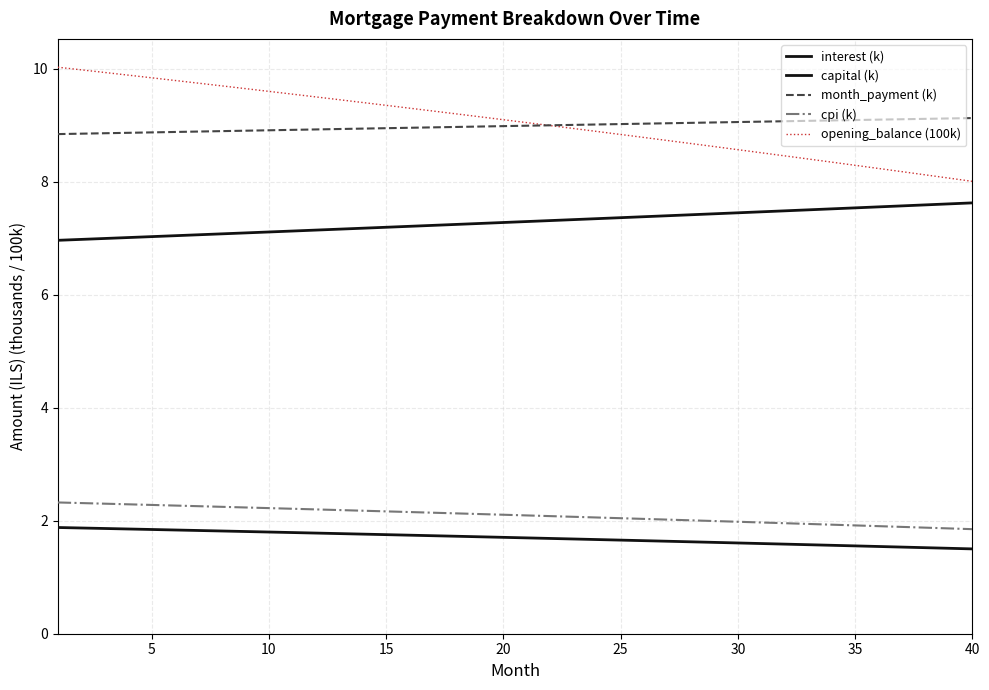

Reading left to right, extract all data points from this chart.

interest (k): 1.9	1.9	1.9	1.9	1.8	1.8	1.8	1.8	1.8	1.8	1.8	1.8	1.8	1.8	1.8	1.7	1.7	1.7	1.7	1.7	1.7	1.7	1.7	1.7	1.7	1.6	1.6	1.6	1.6	1.6	1.6	1.6	1.6	1.6	1.6	1.5	1.5	1.5	1.5	1.5
capital (k): 7.0	7.0	7.0	7.0	7.0	7.0	7.1	7.1	7.1	7.1	7.1	7.1	7.2	7.2	7.2	7.2	7.2	7.2	7.3	7.3	7.3	7.3	7.3	7.3	7.4	7.4	7.4	7.4	7.4	7.4	7.5	7.5	7.5	7.5	7.5	7.6	7.6	7.6	7.6	7.6
month_payment (k): 8.8	8.8	8.9	8.9	8.9	8.9	8.9	8.9	8.9	8.9	8.9	8.9	8.9	8.9	8.9	9.0	9.0	9.0	9.0	9.0	9.0	9.0	9.0	9.0	9.0	9.0	9.0	9.0	9.0	9.1	9.1	9.1	9.1	9.1	9.1	9.1	9.1	9.1	9.1	9.1
cpi (k): 2.3	2.3	2.3	2.3	2.3	2.3	2.3	2.2	2.2	2.2	2.2	2.2	2.2	2.2	2.2	2.2	2.1	2.1	2.1	2.1	2.1	2.1	2.1	2.1	2.0	2.0	2.0	2.0	2.0	2.0	2.0	2.0	1.9	1.9	1.9	1.9	1.9	1.9	1.9	1.8
opening_balance (100k): 10.0	10.0	9.9	9.9	9.8	9.8	9.7	9.7	9.6	9.6	9.5	9.5	9.4	9.4	9.3	9.3	9.2	9.2	9.1	9.1	9.0	9.0	8.9	8.9	8.8	8.8	8.7	8.7	8.6	8.6	8.5	8.5	8.4	8.3	8.3	8.2	8.2	8.1	8.1	8.0